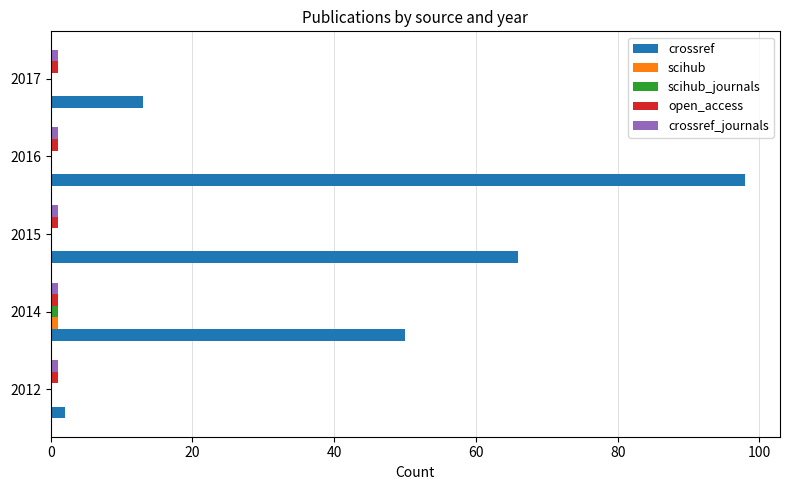

Which label corresponds to the largest value in the chart?

2016